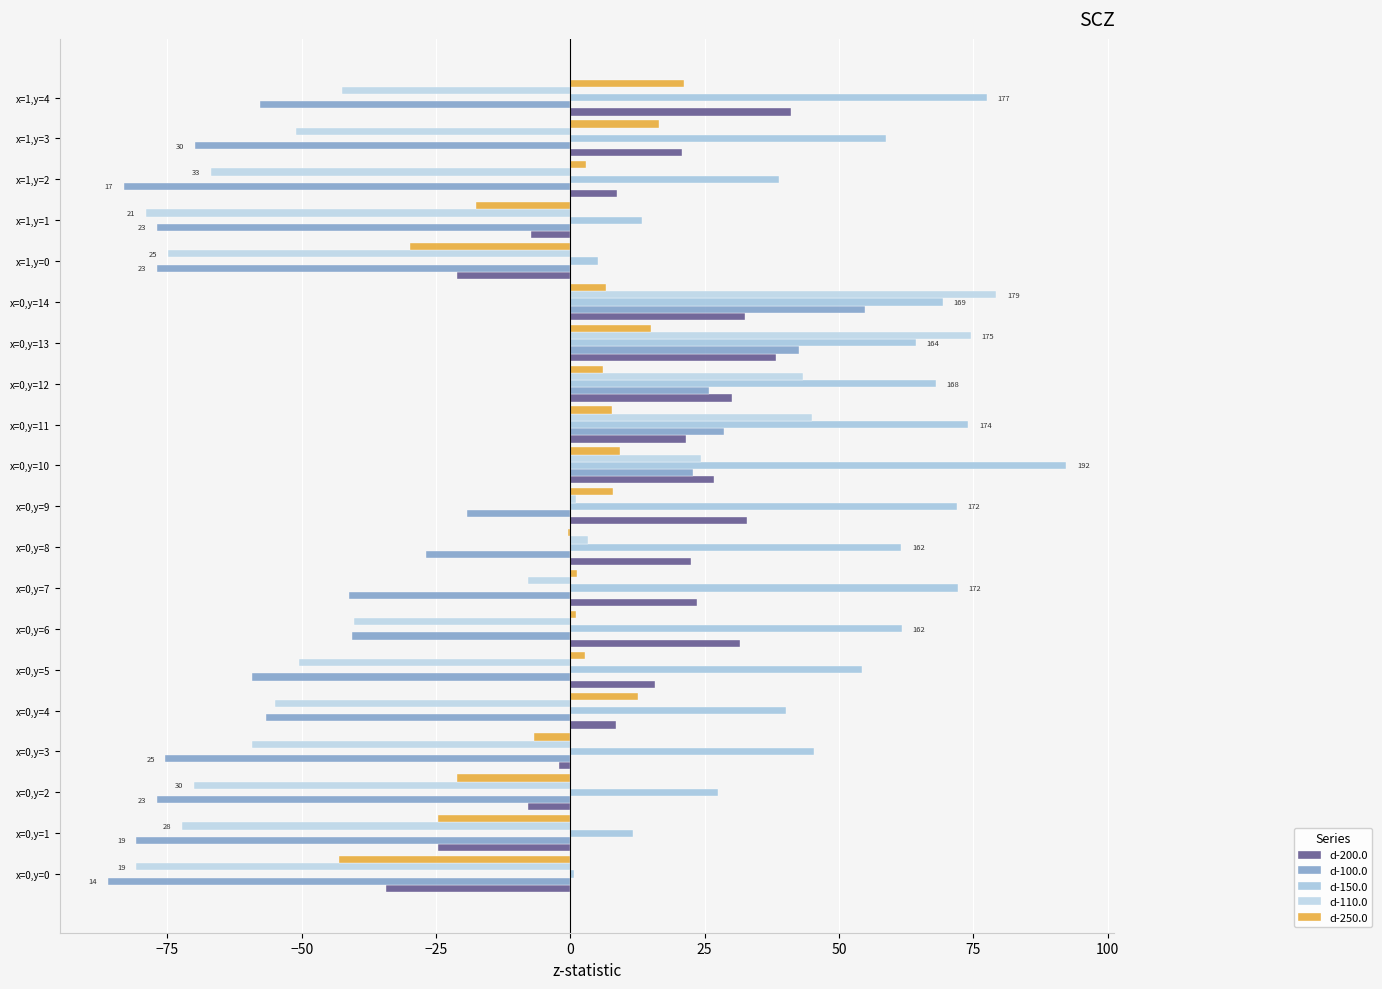

How many values in the d-100.0 series exceed -56?

9